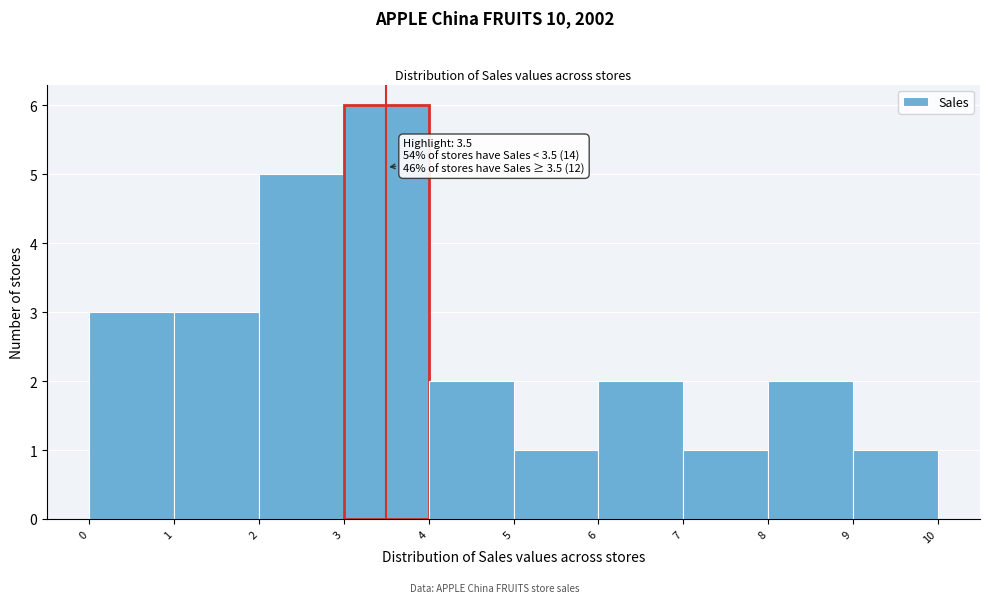

Which range on the x-axis has the tallest bar?

3 to 4